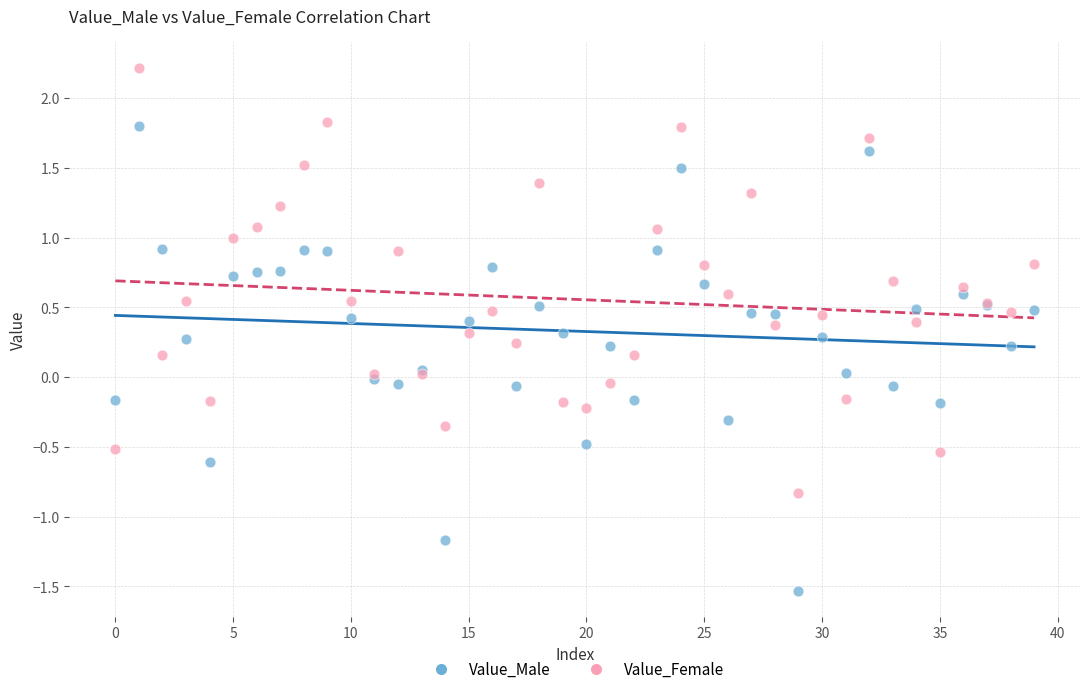

Which series contains the highest Y value?

Value_Female